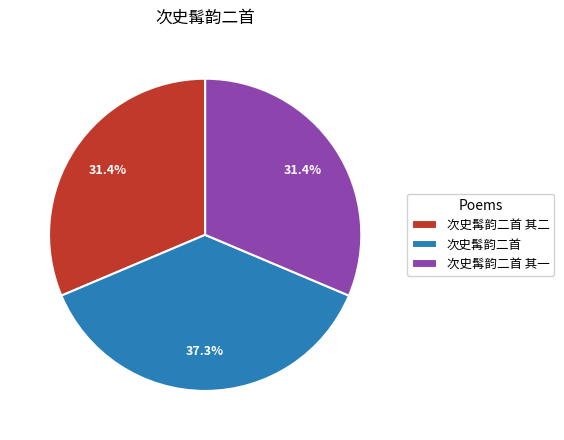

The 次史髯韵二首 其二 slice represents 31% of the pie. True or false?

True